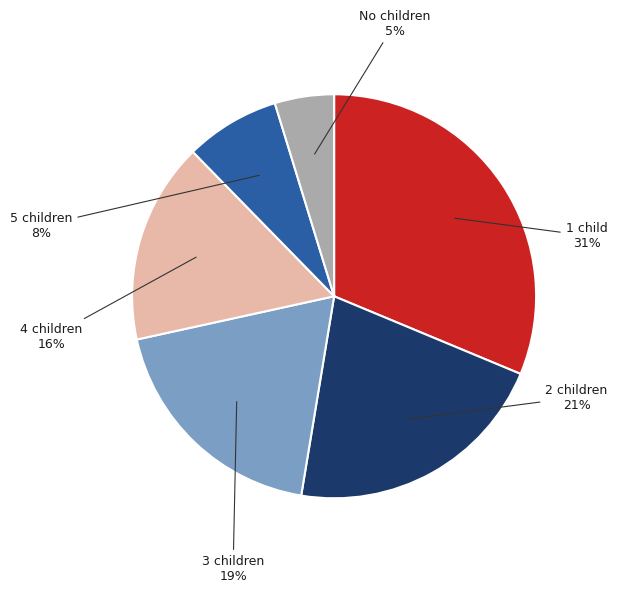

Is there a majority slice in this chart?

No